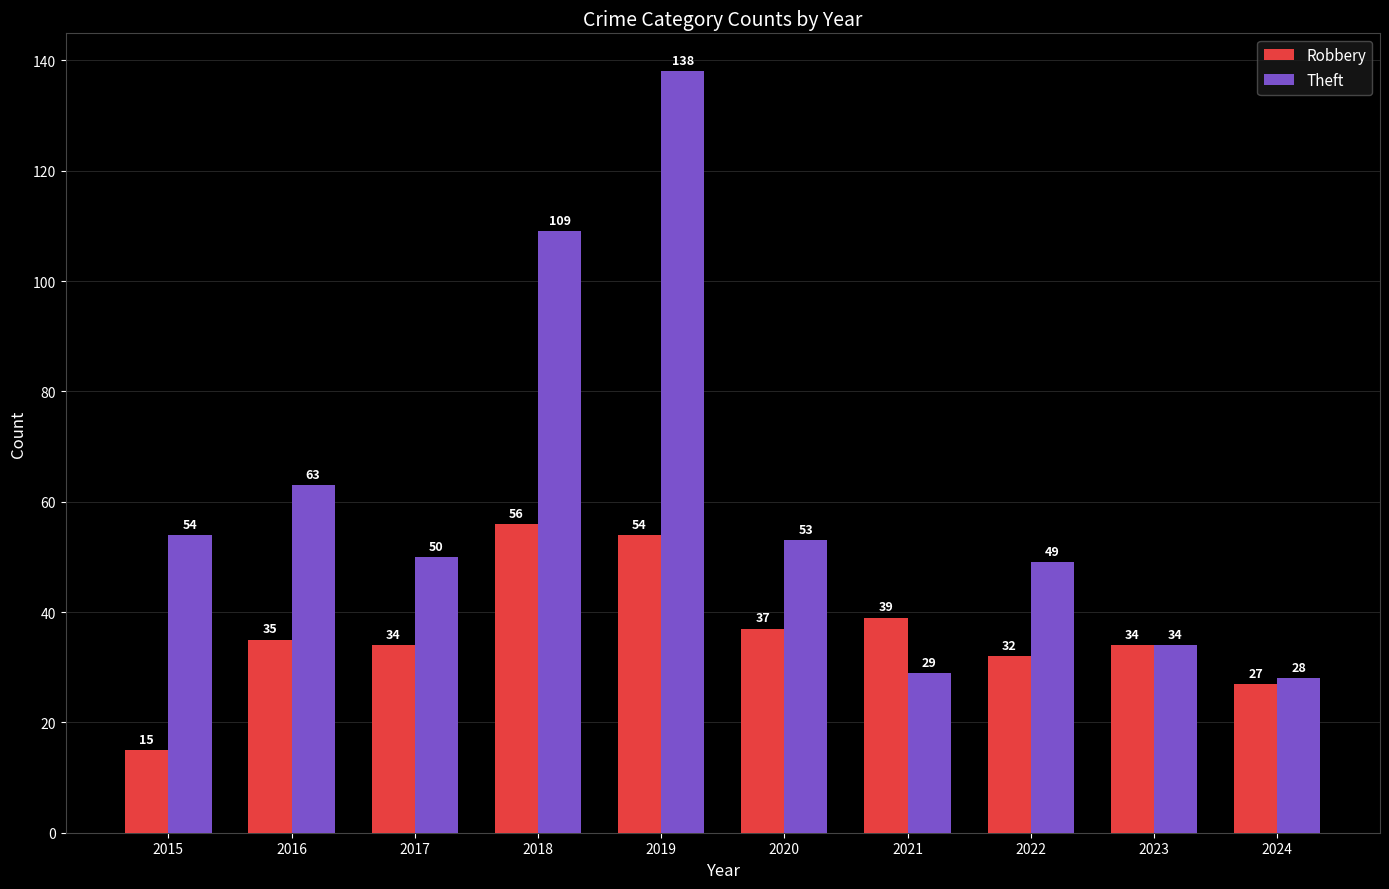

What is the sum of all Theft values?

607